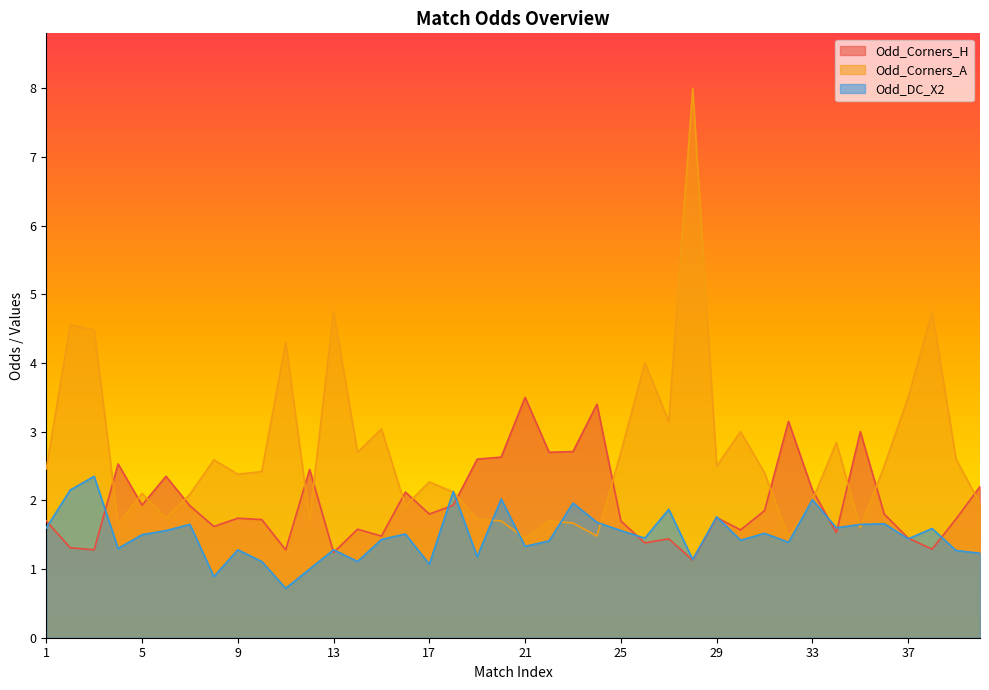

Which series has the largest range (max minus min)?

Odd_Corners_A